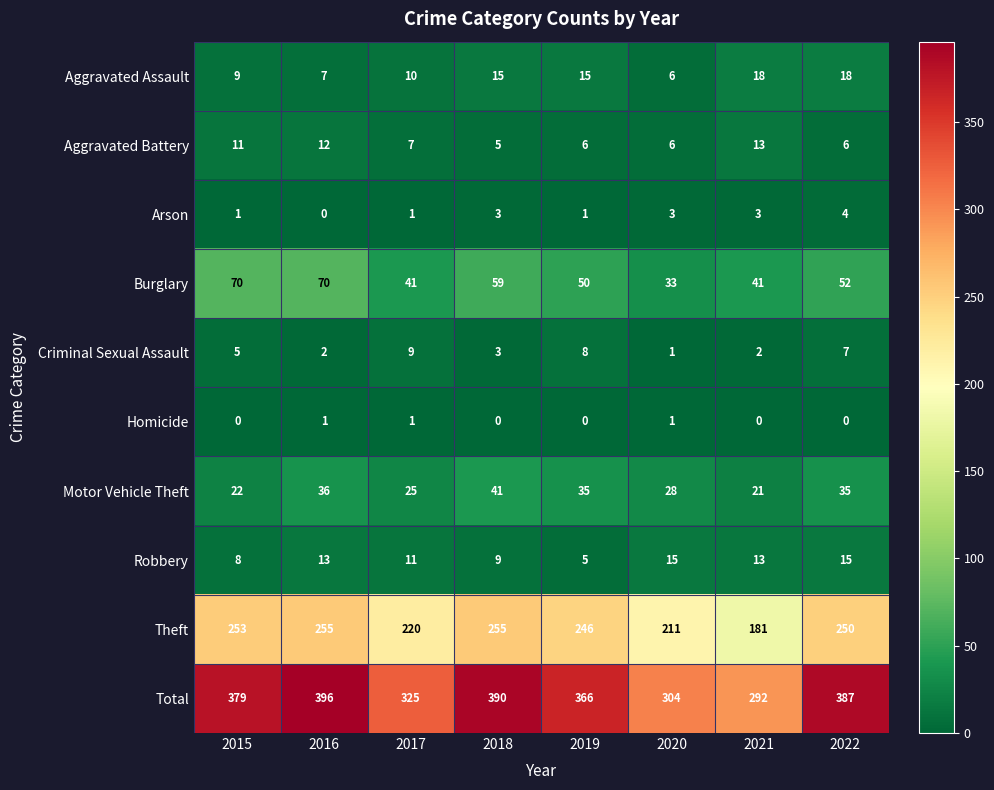

At 2022, list the series in order from largest to smallest.

Total, Theft, Burglary, Motor Vehicle Theft, Aggravated Assault, Robbery, Criminal Sexual Assault, Aggravated Battery, Arson, Homicide